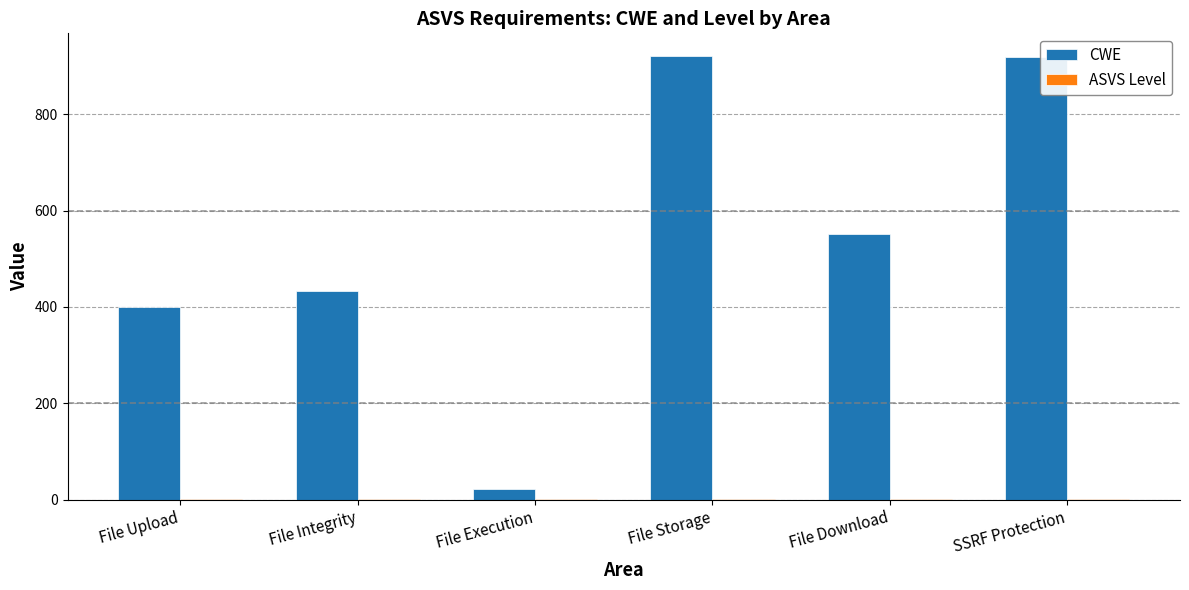

Where does the CWE series first go above 552?

File Storage